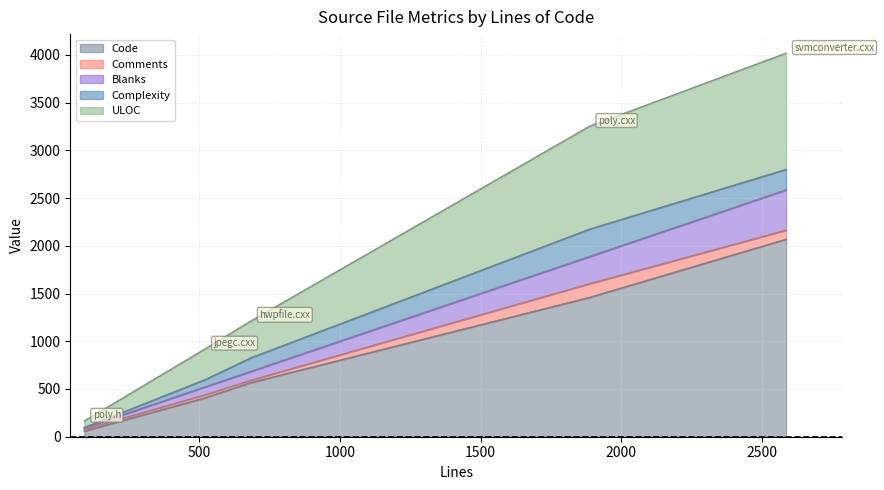

What are all the series names shown in the legend?

Code, Comments, Blanks, Complexity, ULOC